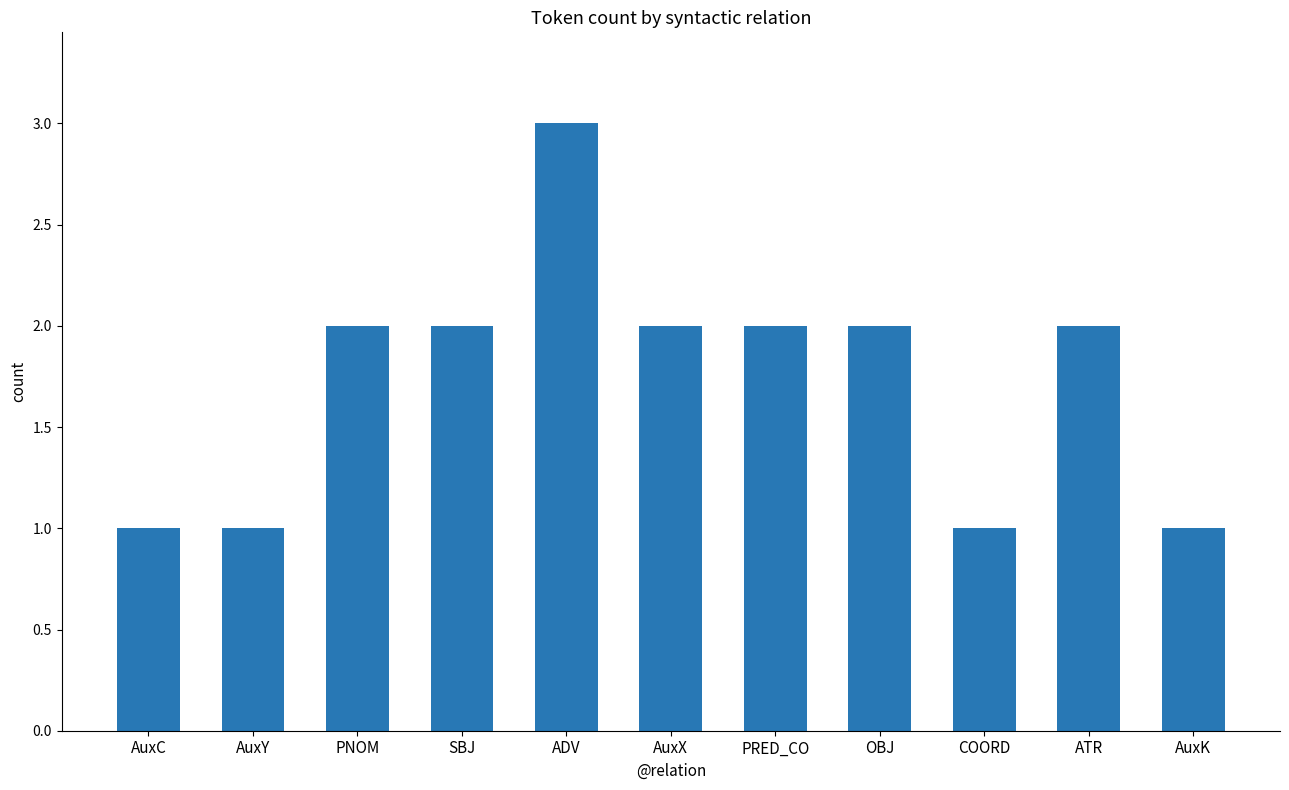

The chart shows a value of 1 at AuxK. True or false?

True